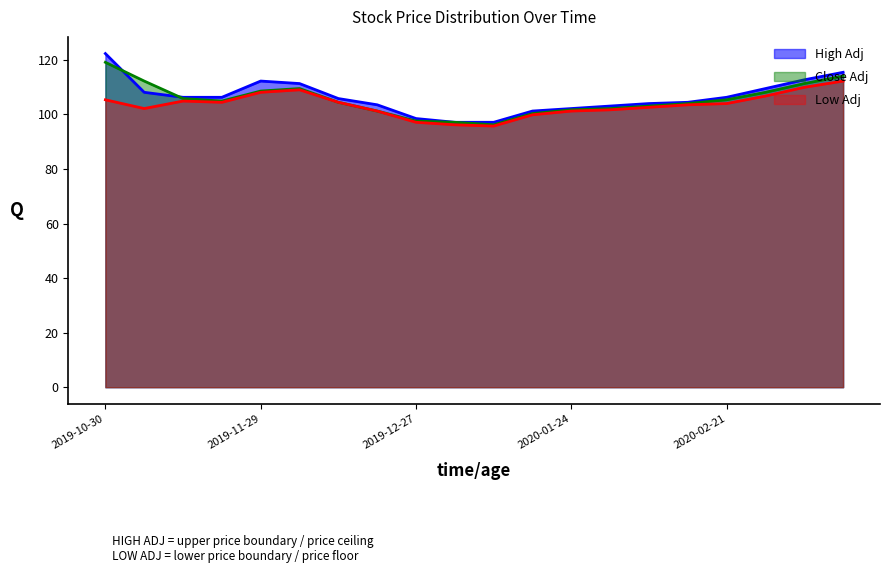

Which series has the widest spread of values?

High Adj